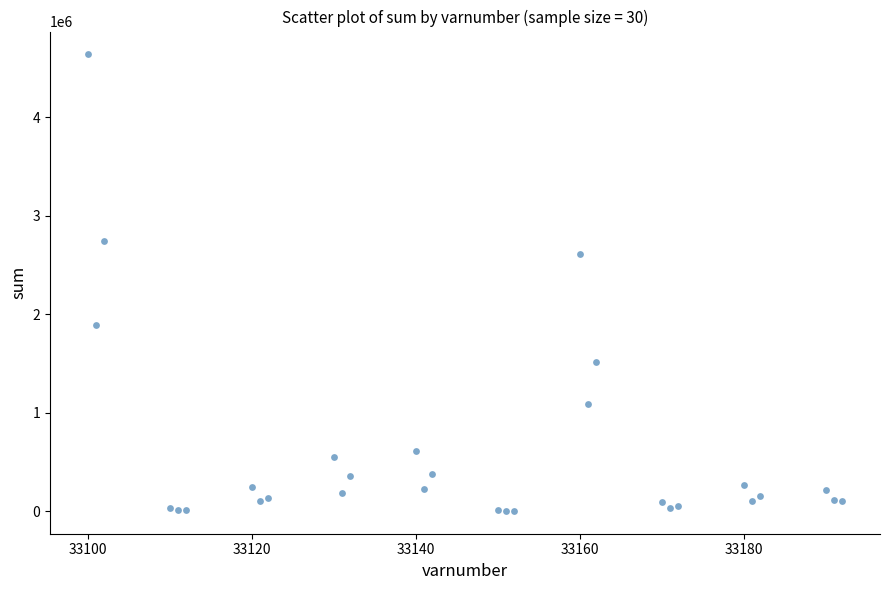

What Y value in the scatter plot is closest to 2321022?

2606721